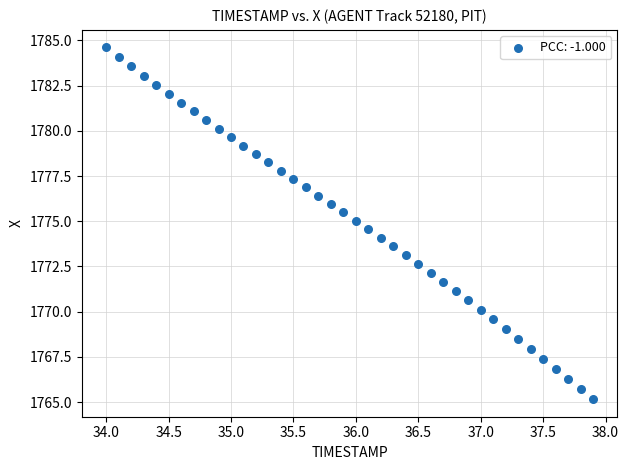

What is the range of X values (max minus min)?

3.9